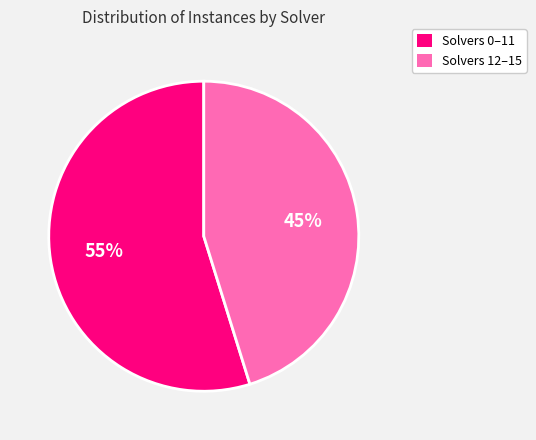

To the nearest percent, what is the difference between the largest and smallest slice percentages?

10%